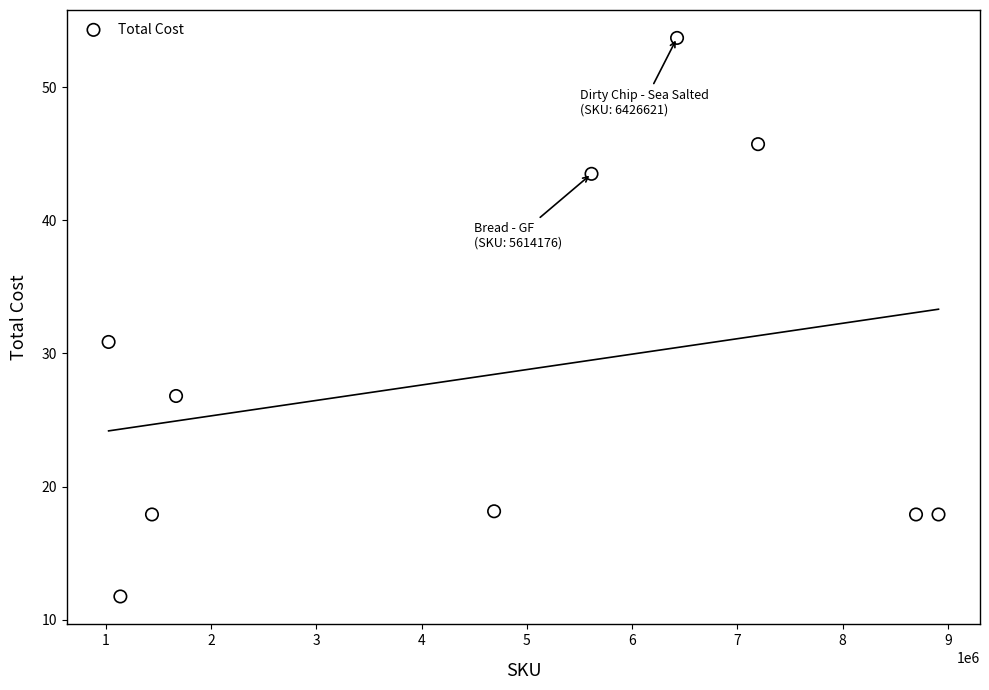

What Y value in the scatter plot is closest to 32?

30.9